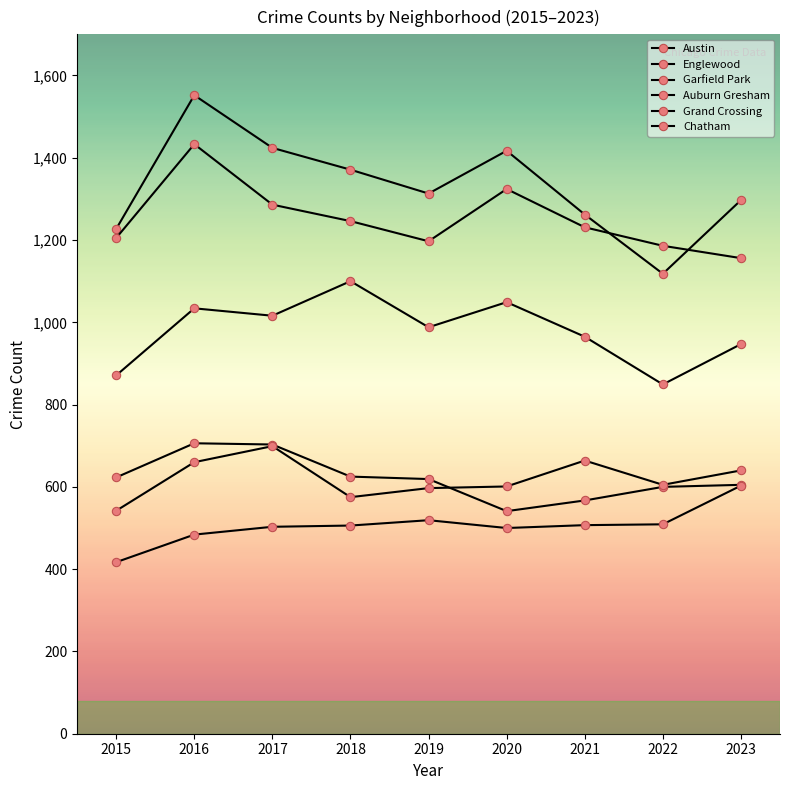

Is this an area chart (filled region under the line)?

No